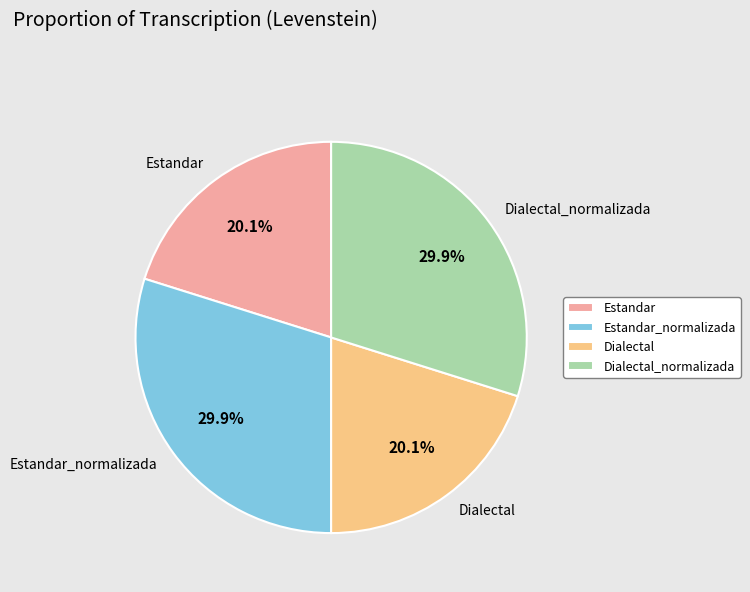

How many slices are in this pie chart?

4